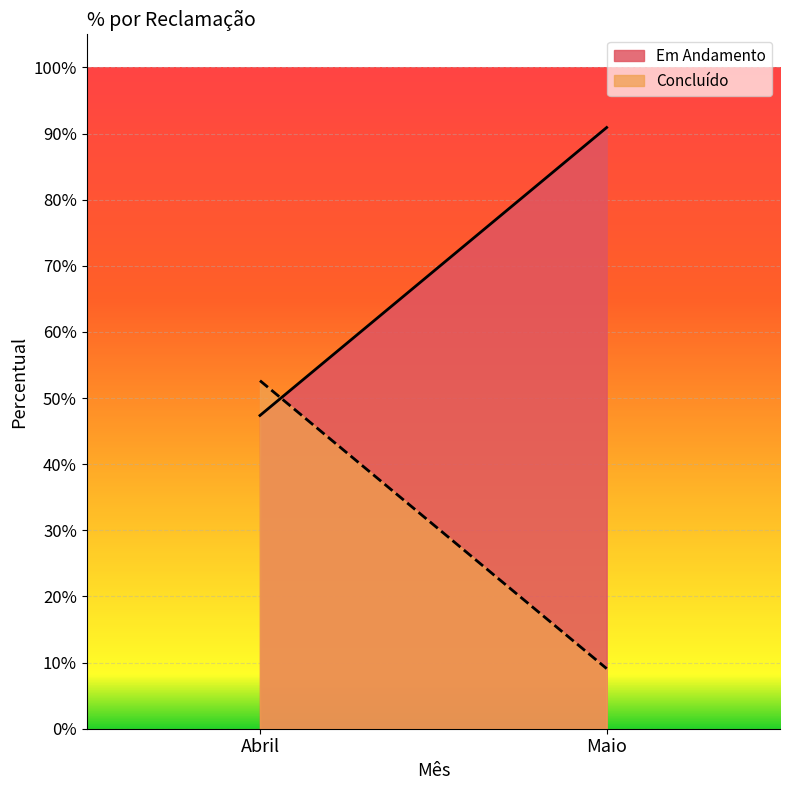

What are all the series names shown in the legend?

Em Andamento, Concluído